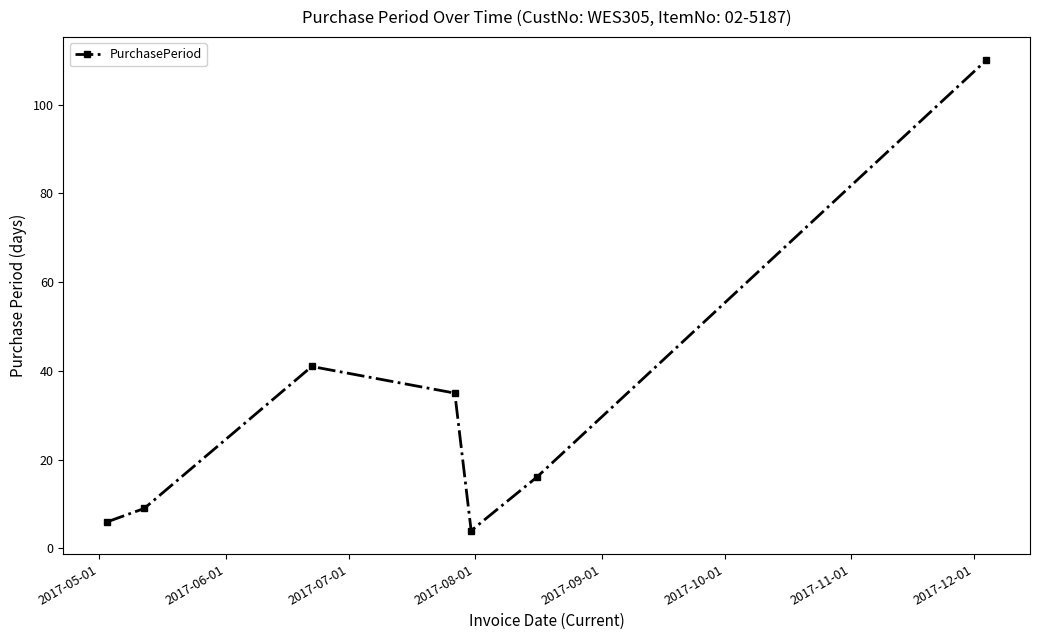

How many values are below 16?

3